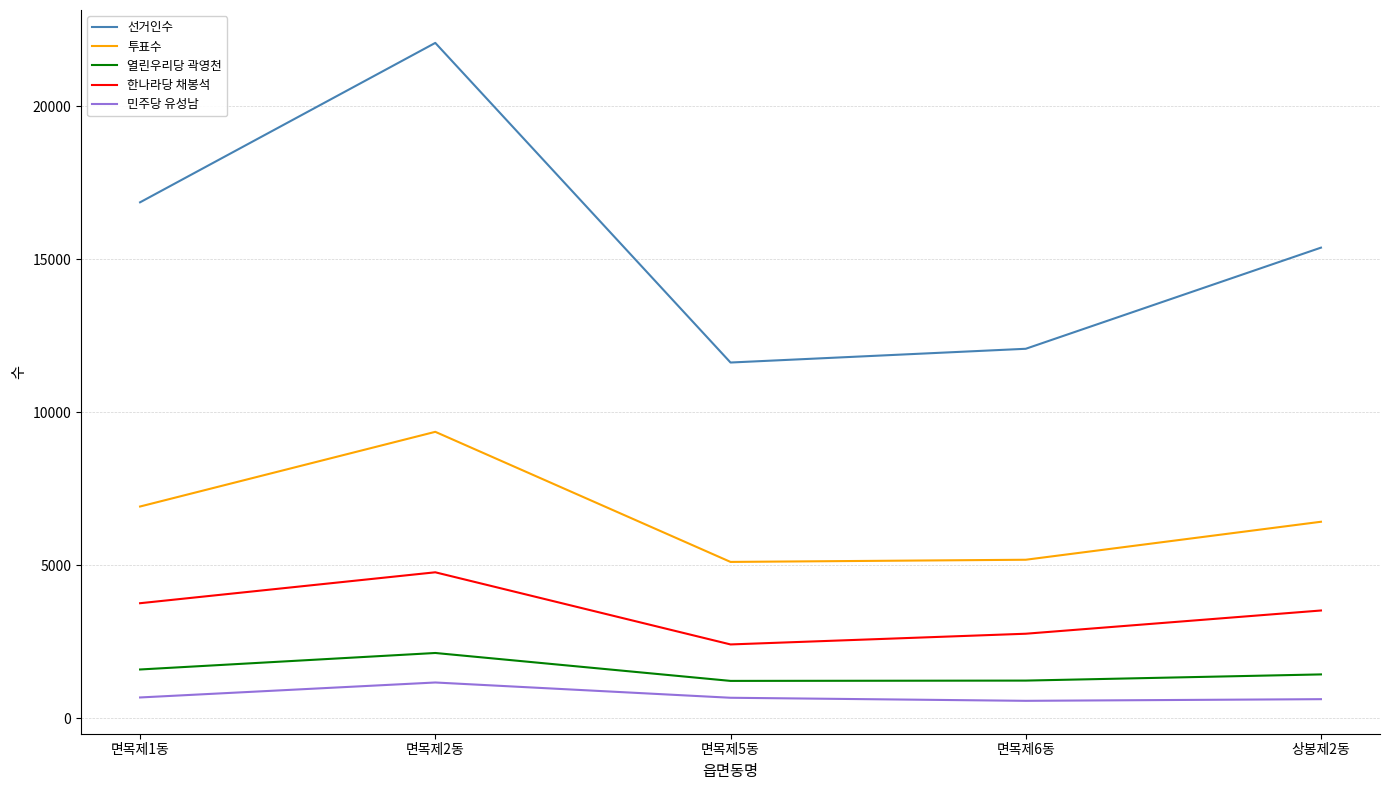

True or false: 열린우리당 곽영천 and 투표수 intersect in this chart.

False